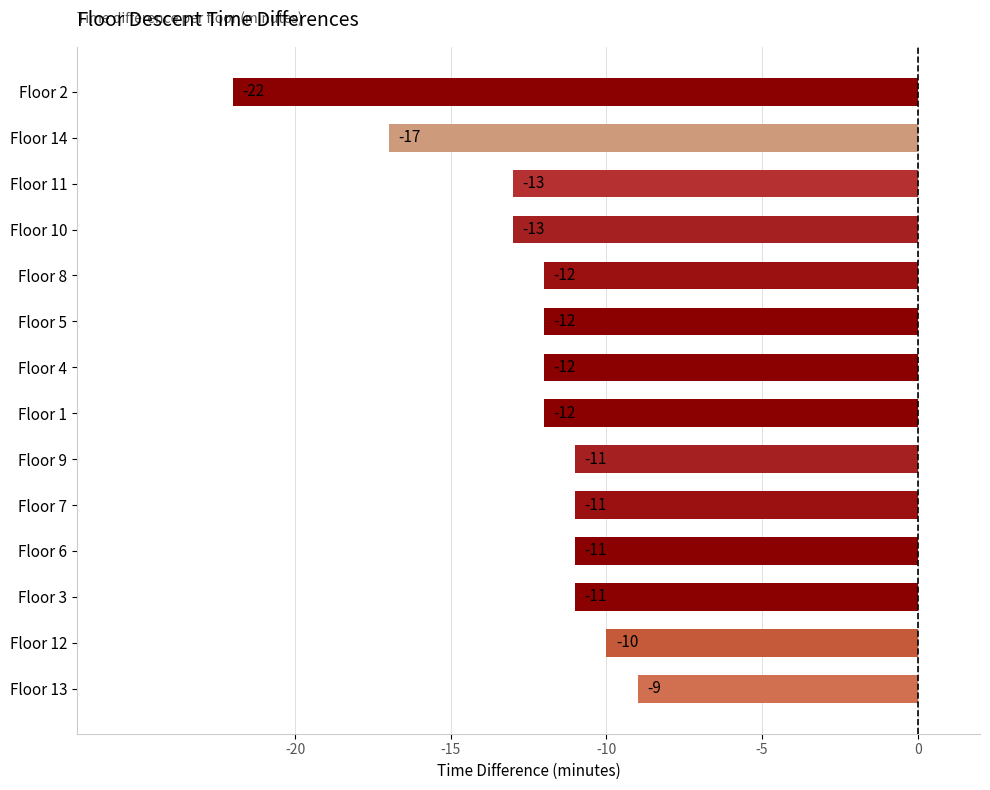

Does the chart contain stacked bars?

No